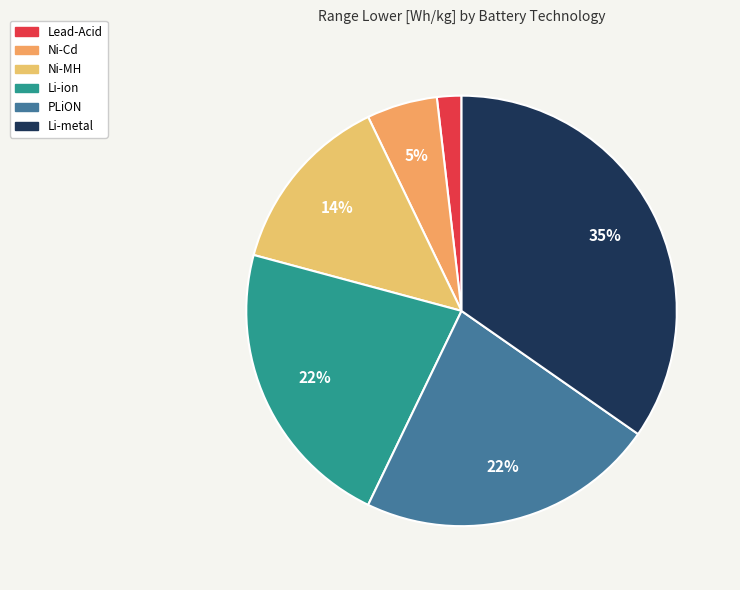

Does Li-ion represent more than half of the total?

No